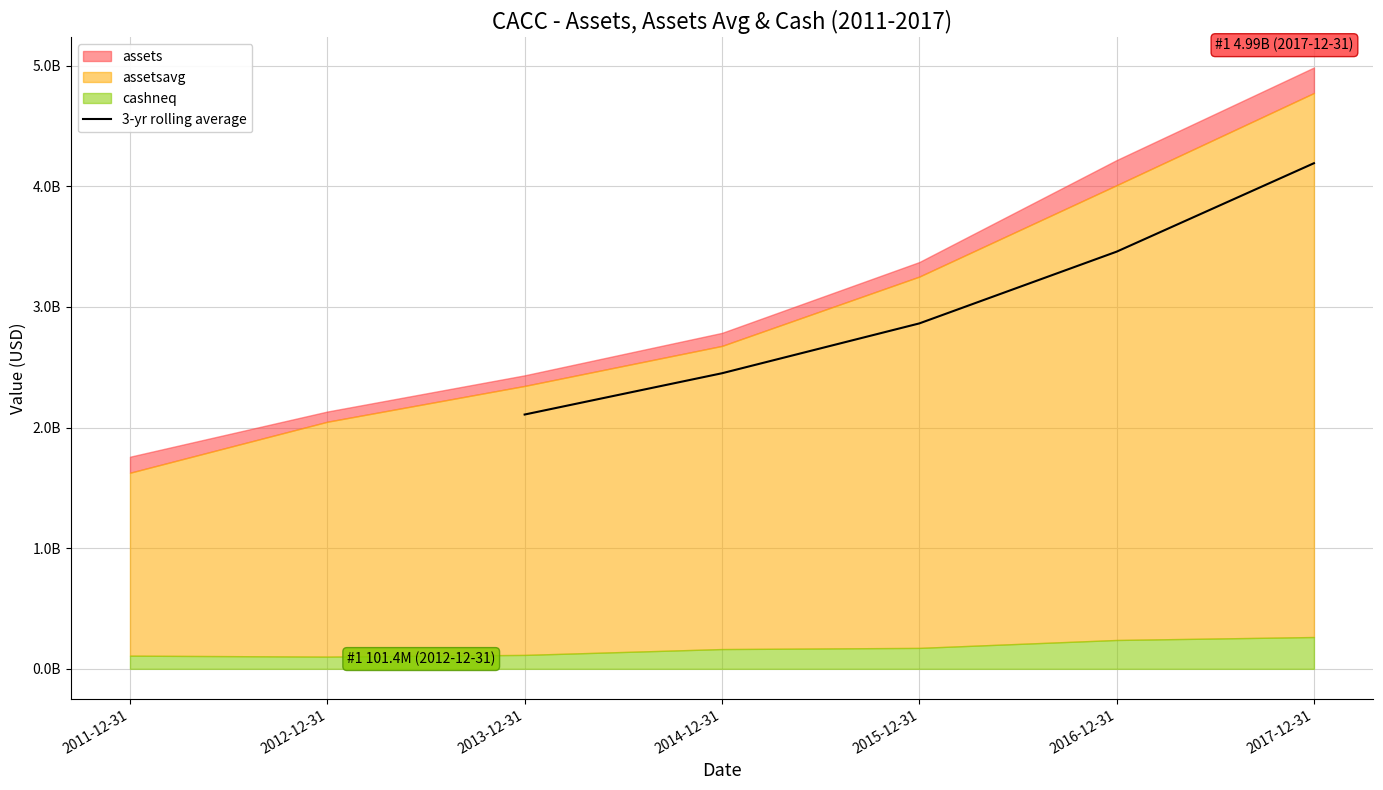

What is the label of the 3rd point from the left?

2015-12-31